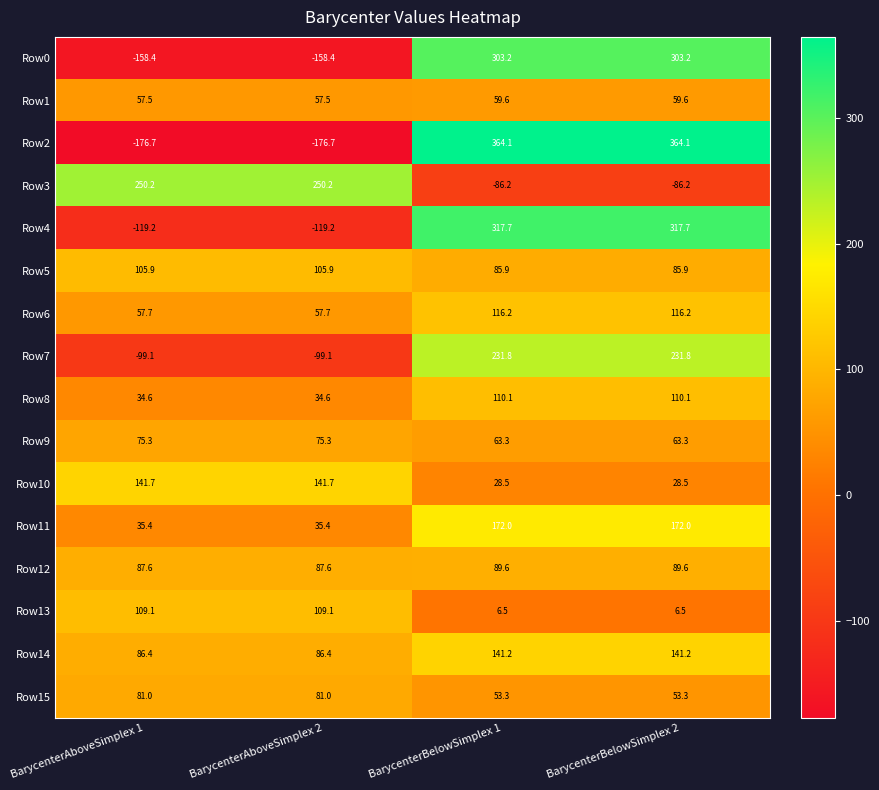

Read the Row4 value at BarycenterAboveSimplex 2.

-119.2